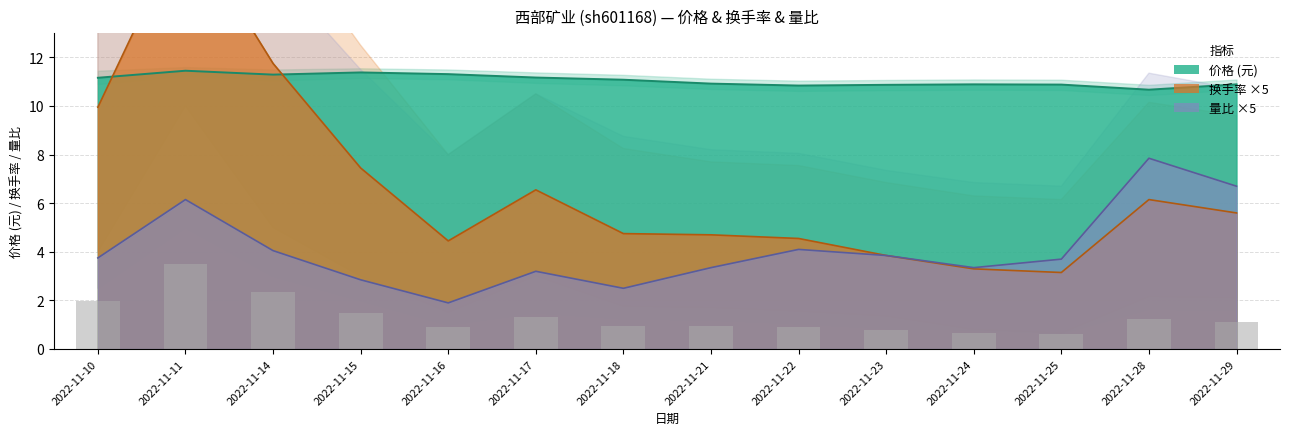

How many data points in 量比 are less than 3?

3